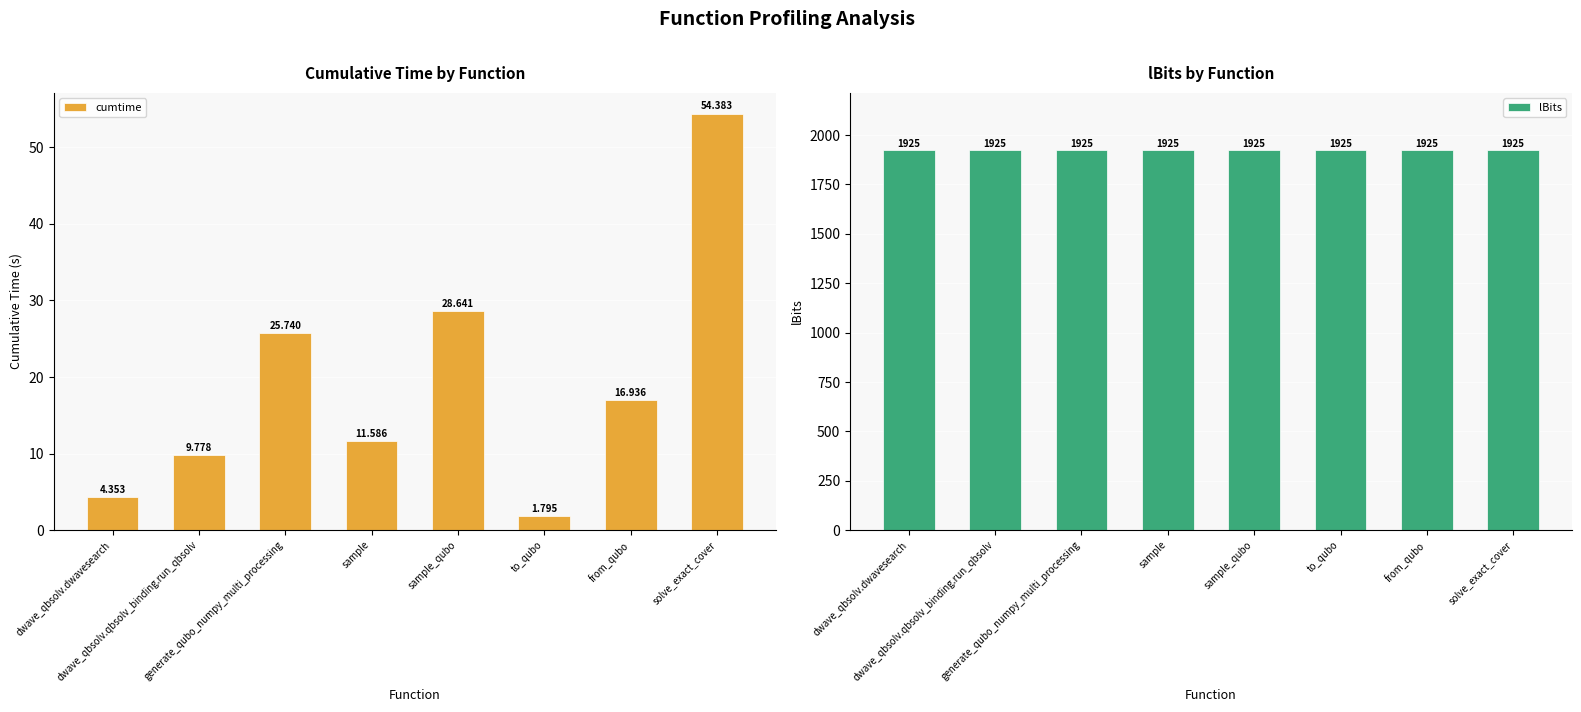

Is it true that lBits equals 1925.0 at sample?

True